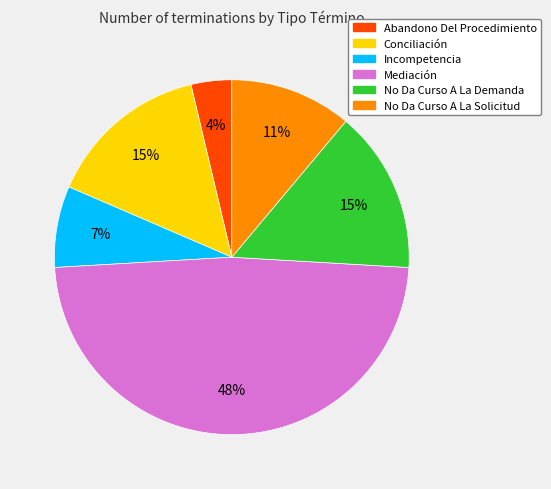

Which has a higher value, Abandono Del Procedimiento or No Da Curso A La Solicitud?

No Da Curso A La Solicitud